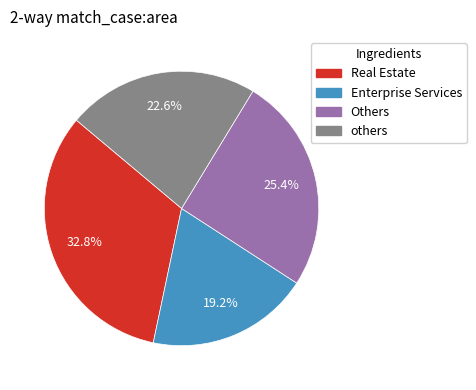

Is there any slice that represents more than half of the pie?

No